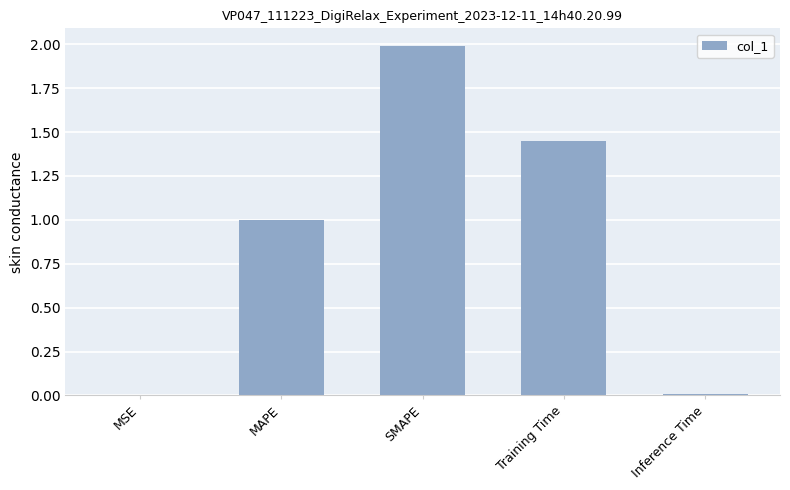

Is it true that the value at Training Time is 2.4?

False